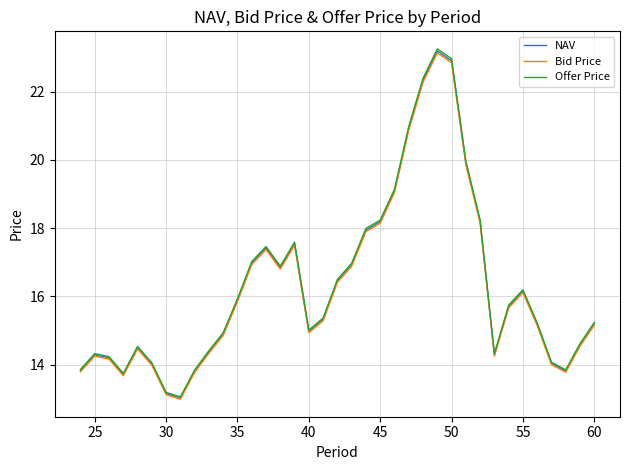

How many categories are shown in the chart?

37